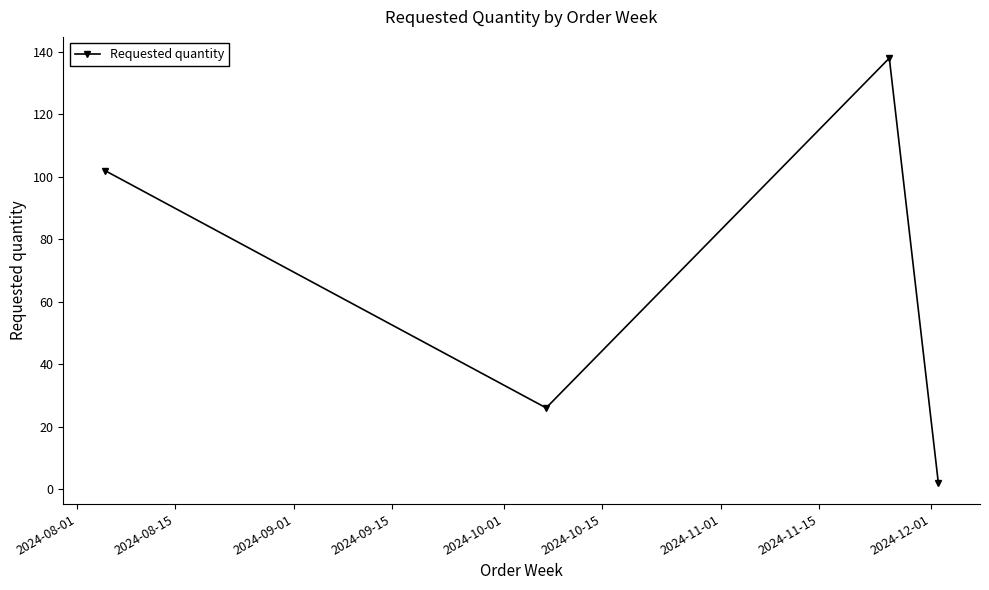

What is the difference between the second highest and second lowest values?

76